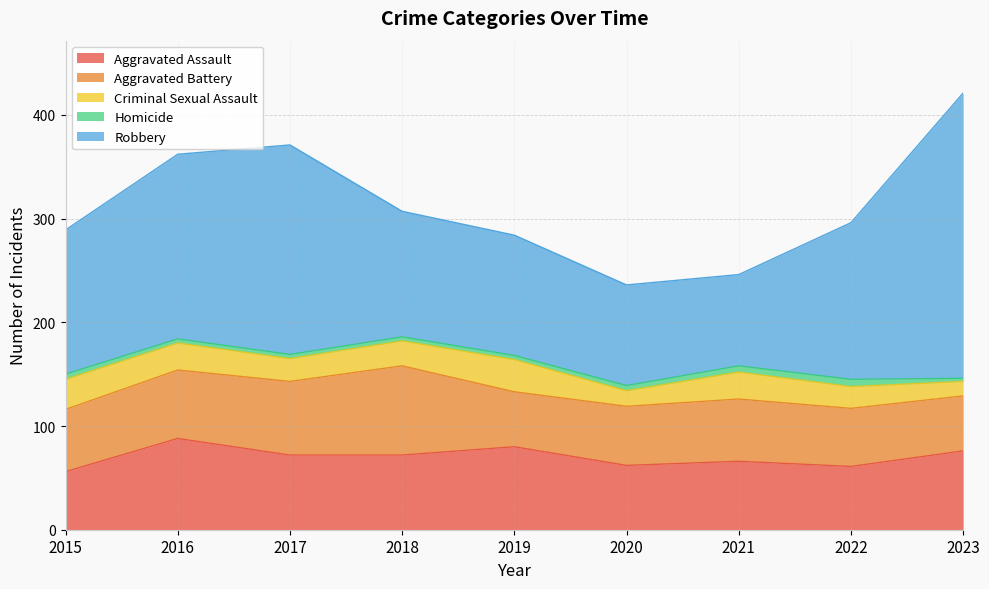

Which has a higher value, 2019 or 2023?

2019